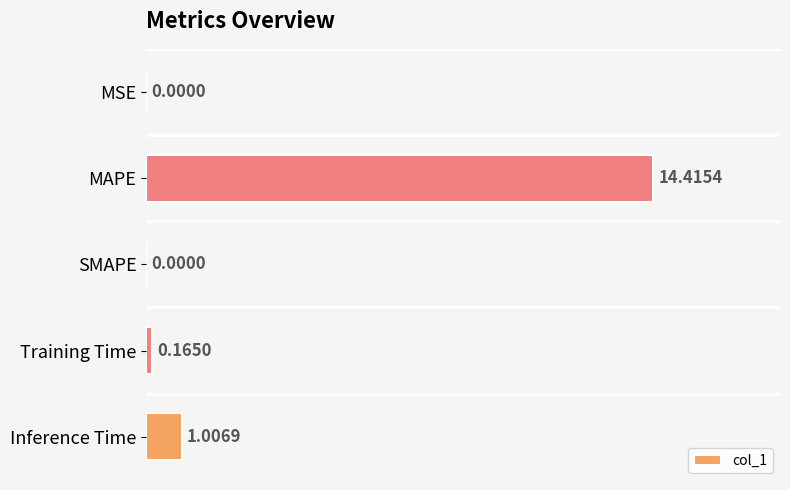

At which label is the value closest to 7?

Inference Time